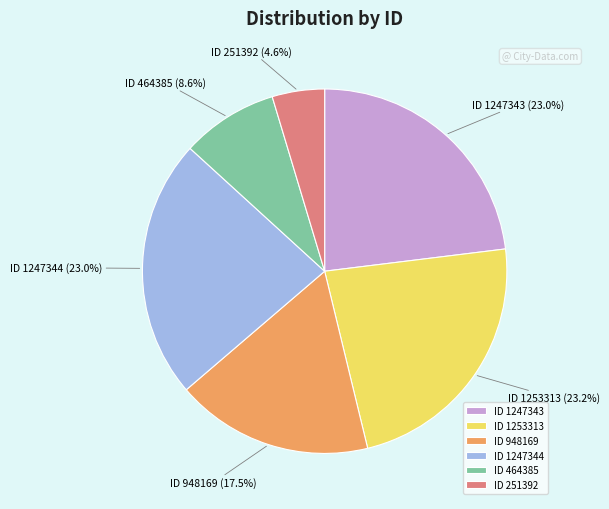

Approximately how many times larger is the value at ID 1247343 compared to ID 251392?

5.0